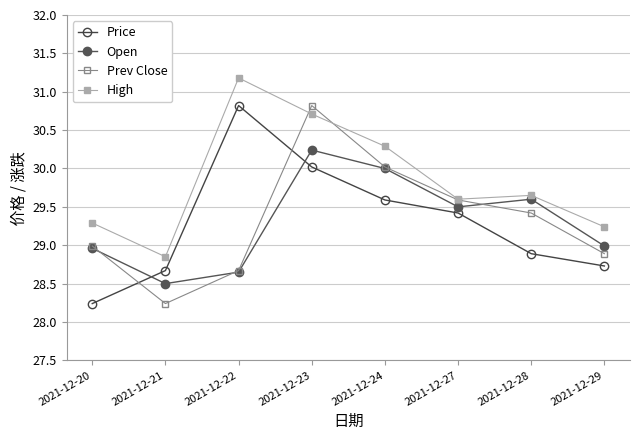

What is the greatest value displayed?

31.2